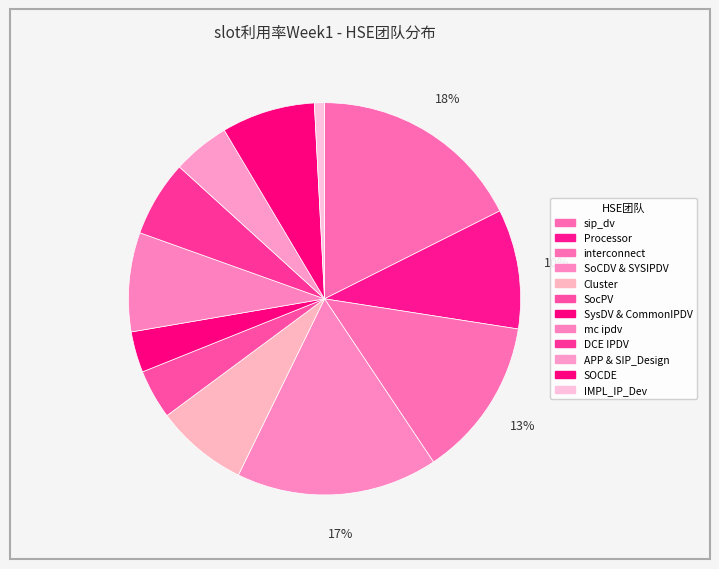

Rank the categories by value from highest to lowest.

sip_dv, SoCDV & SYSIPDV, interconnect, Processor, mc ipdv, SOCDE, Cluster, DCE IPDV, APP & SIP_Design, SocPV, SysDV & CommonIPDV, IMPL_IP_Dev